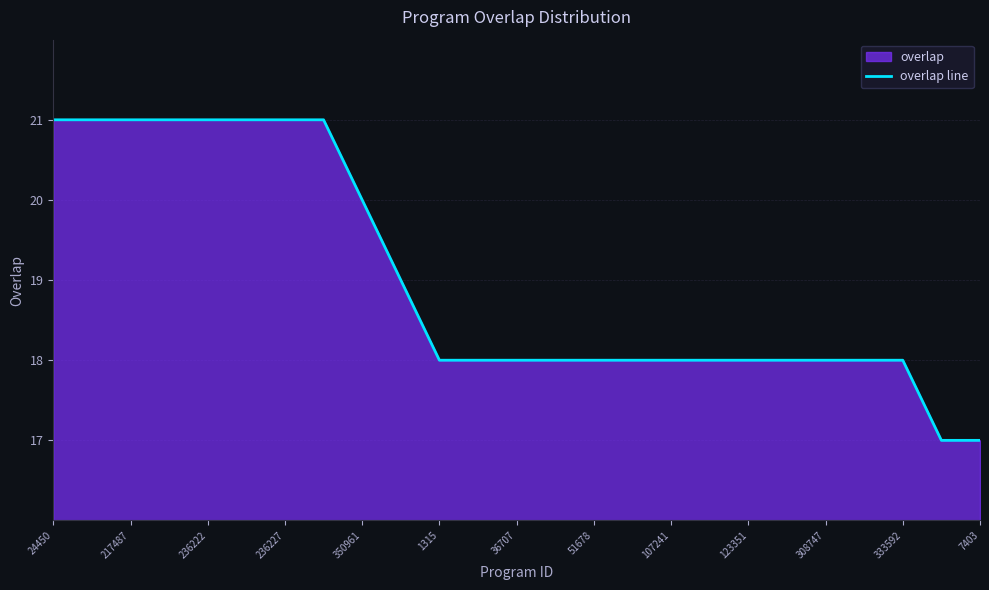

How many lines are shown in the chart?

1